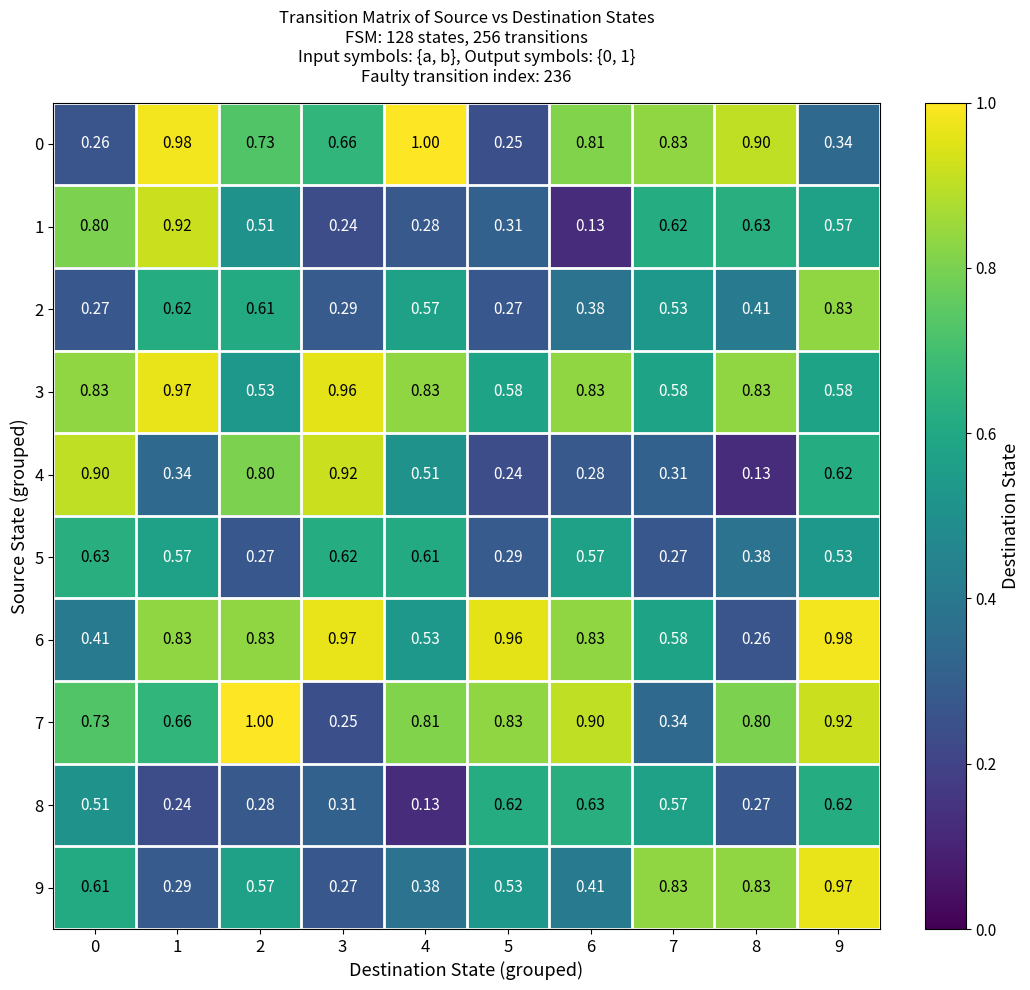

Is the value of 8 at 6 greater than the value of 2 at 6?

Yes